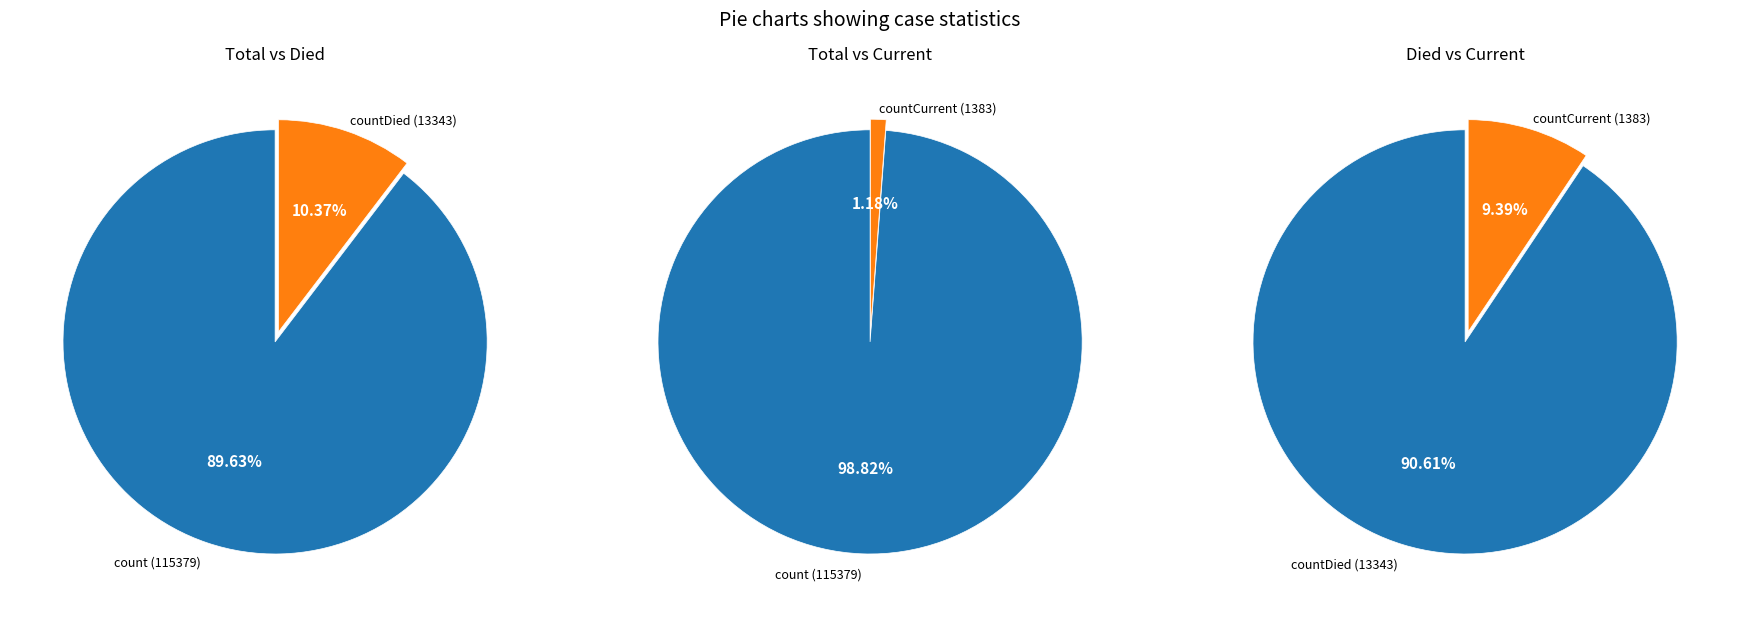

Rank the categories by value from lowest to highest.

countCurrent, countDied, count